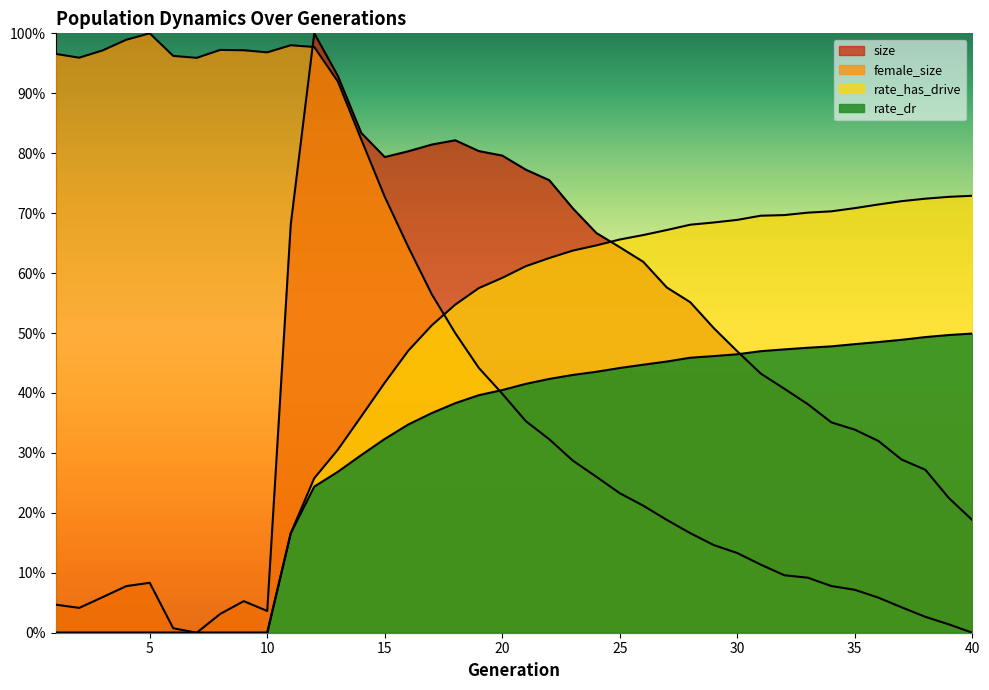

What is the difference between the second highest and minimum values in the size series?

0.9